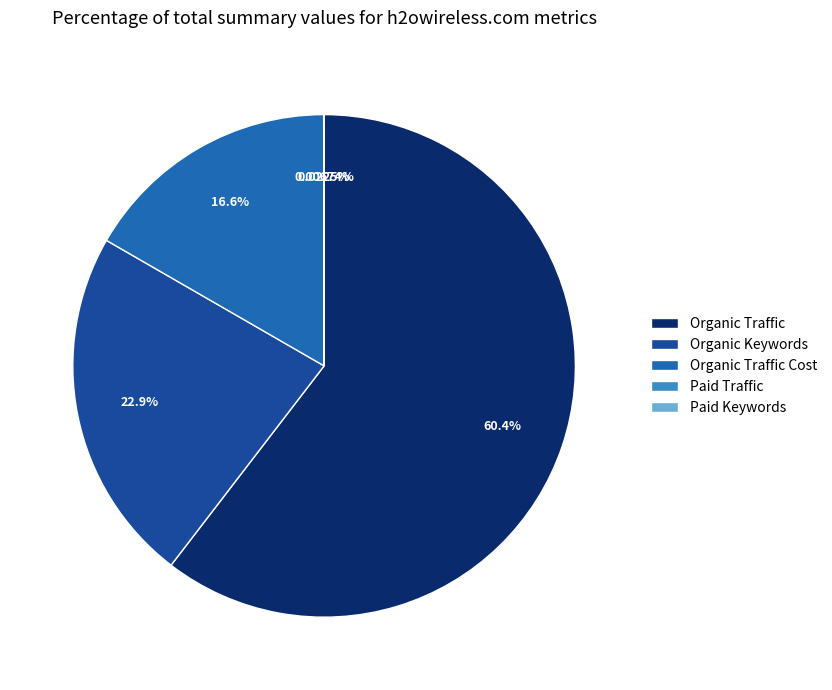

To the nearest percent, what percentage of the pie is Organic Traffic Cost?

17%